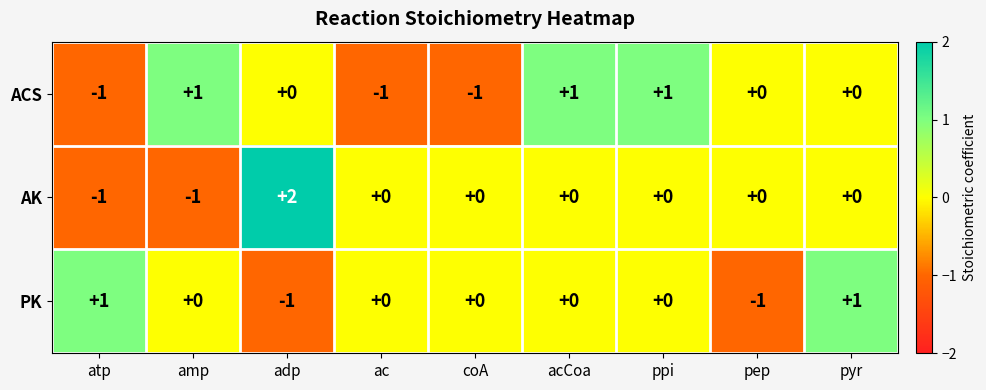

Reading right to left, extract all data points from this chart.

ACS: pyr=0	pep=0	ppi=1	acCoa=1	coA=-1	ac=-1	adp=0	amp=1	atp=-1
AK: pyr=0	pep=0	ppi=0	acCoa=0	coA=0	ac=0	adp=2	amp=-1	atp=-1
PK: pyr=1	pep=-1	ppi=0	acCoa=0	coA=0	ac=0	adp=-1	amp=0	atp=1